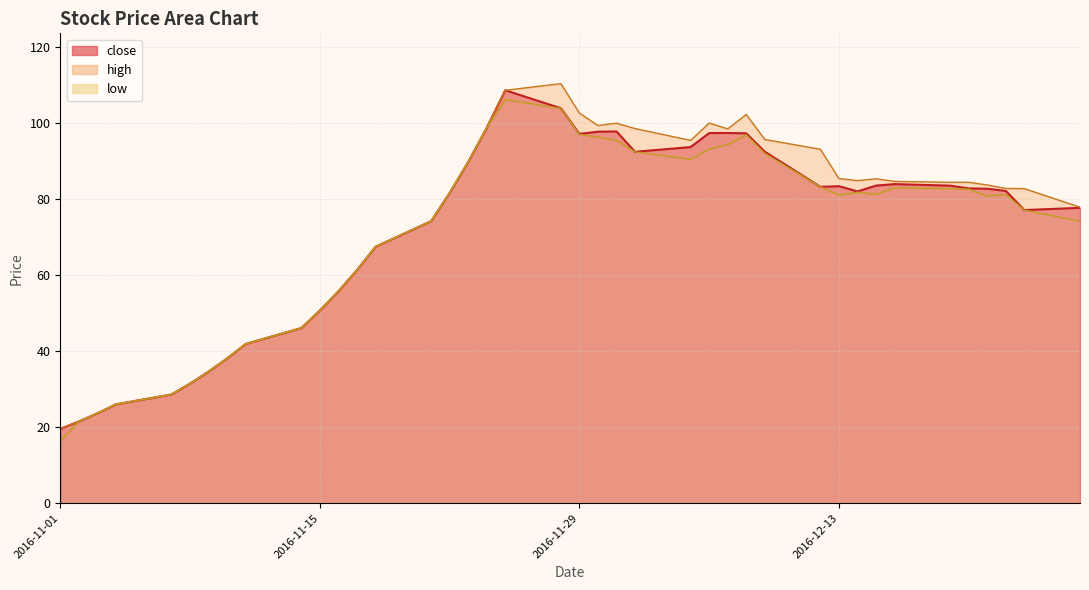

Is it true that close equals 89.8 at 2016-11-23?

True